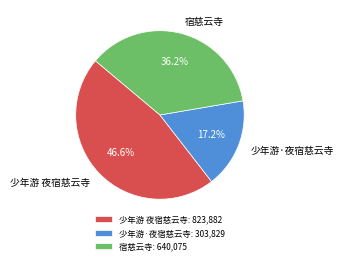

Rank the categories by value from highest to lowest.

少年游 夜宿慈云寺, 宿慈云寺, 少年游·夜宿慈云寺